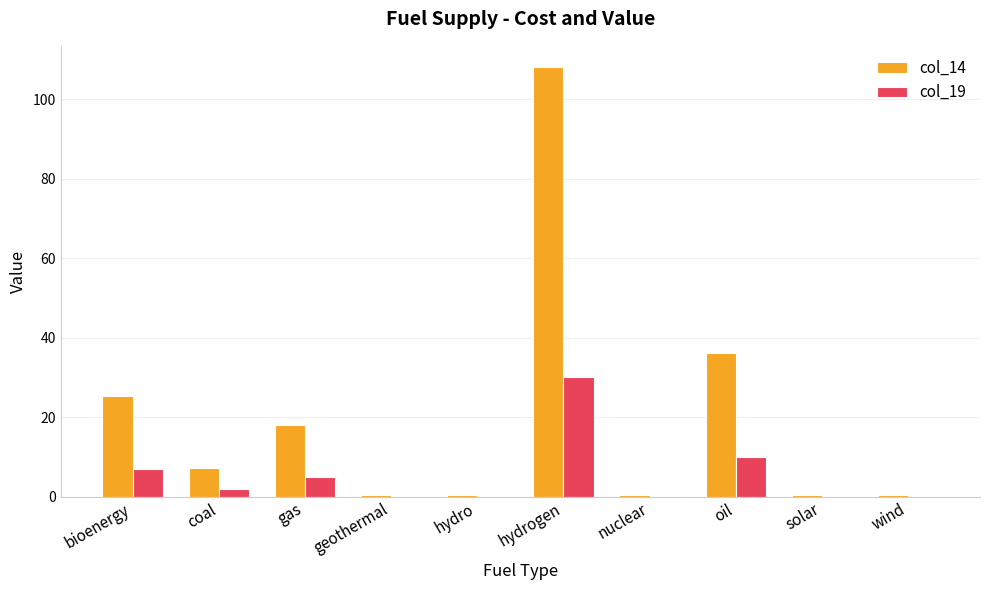

At which category is the sum across all series the highest?

hydrogen